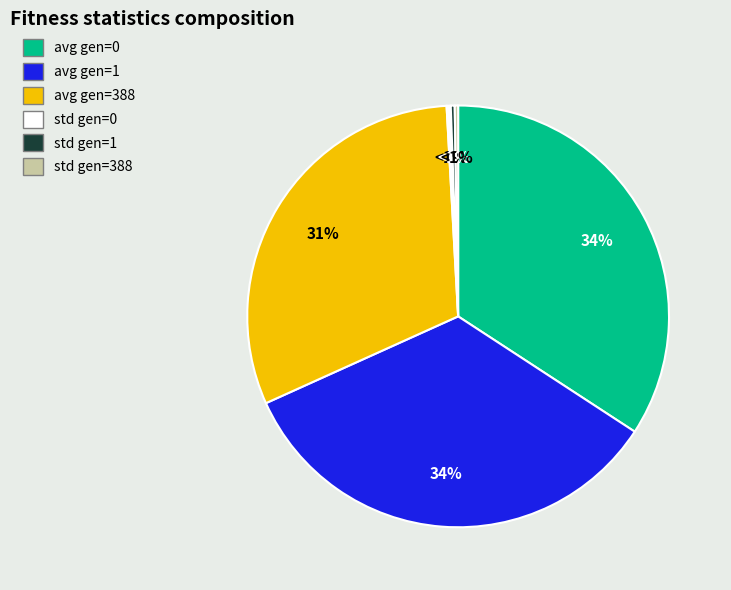

To the nearest percent, what is the difference between the largest and smallest slice percentages?

34%